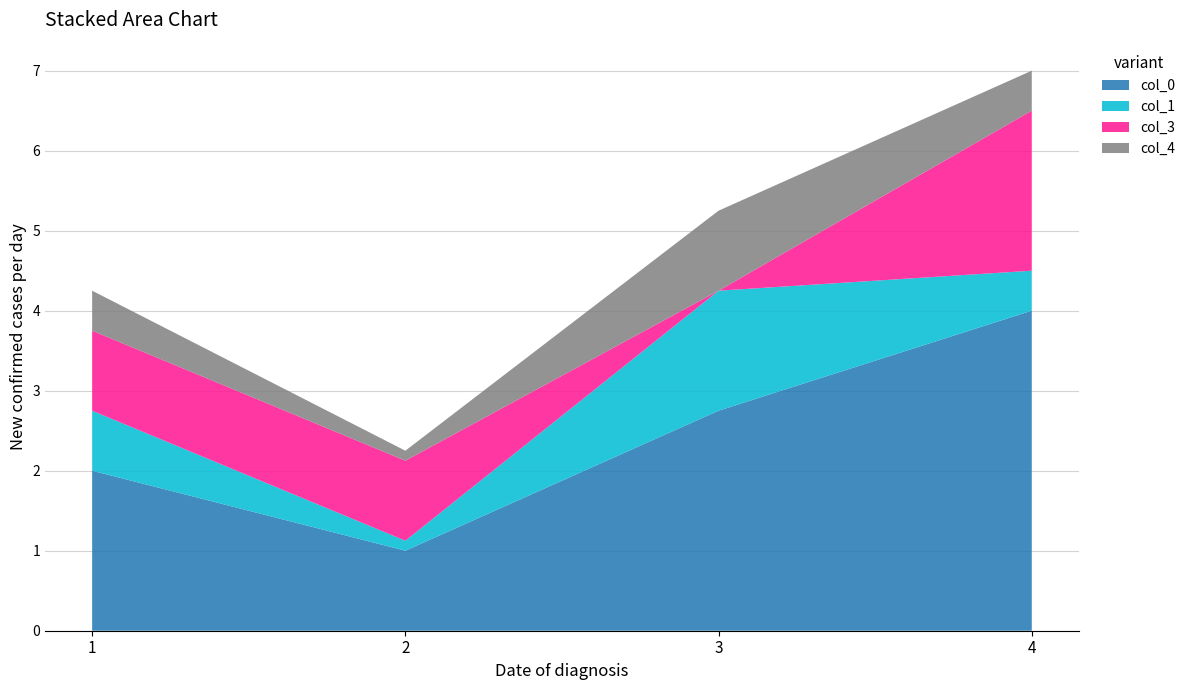

Reading right to left, what are all the values shown in this chart?

col_0: 4=4.0	3=2.8	2=1.0	1=2.0
col_1: 4=0.5	3=1.5	2=0.1	1=0.8
col_3: 4=2.0	3=0.0	2=1.0	1=1.0
col_4: 4=0.5	3=1.0	2=0.1	1=0.5